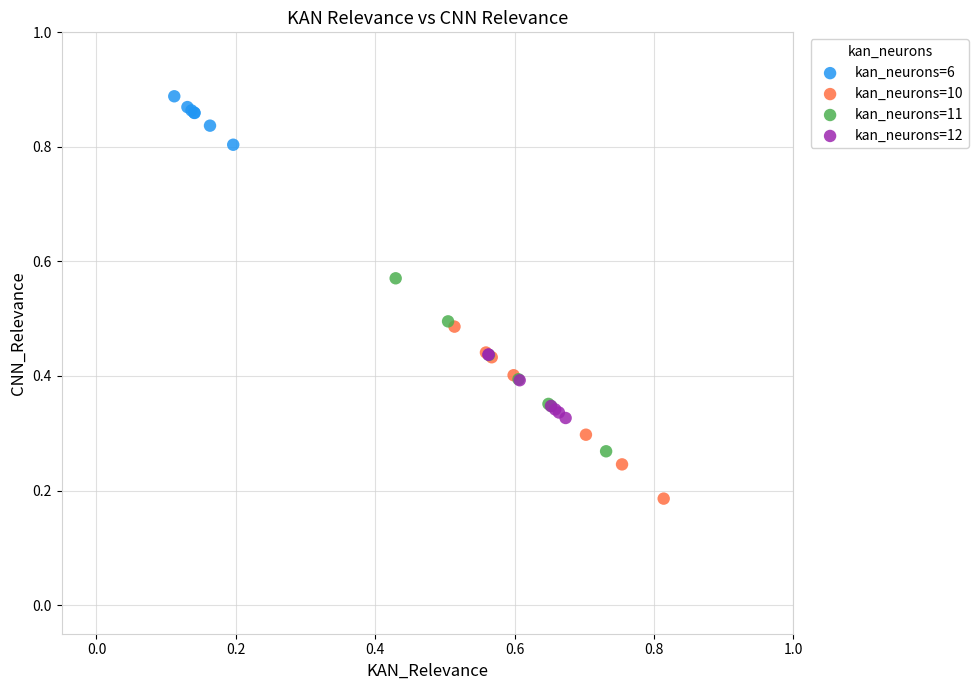

Which series contains the highest Y value?

kan_neurons=6